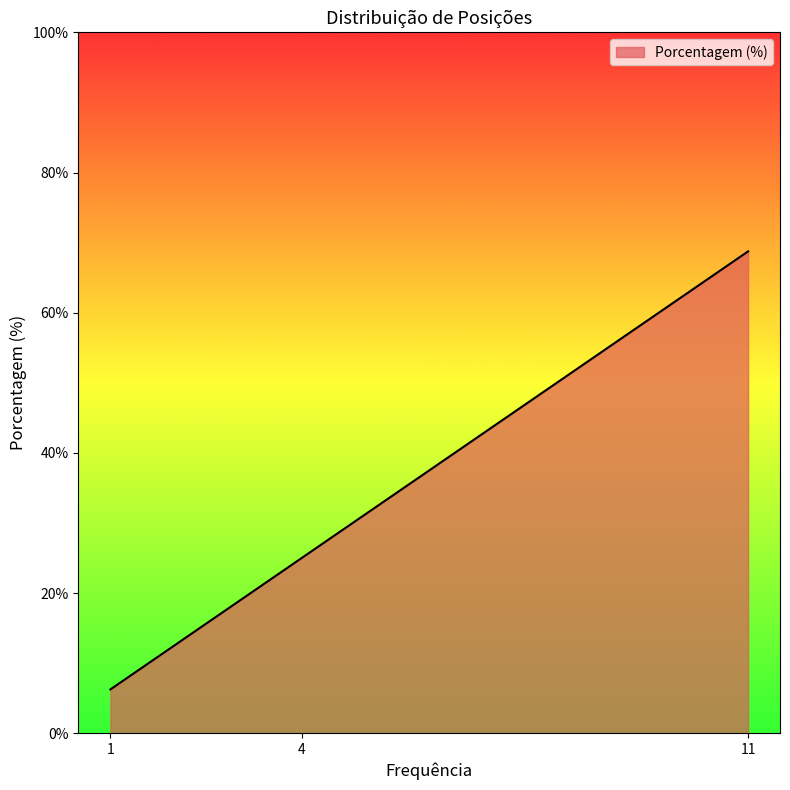

How many lines are shown in the chart?

1